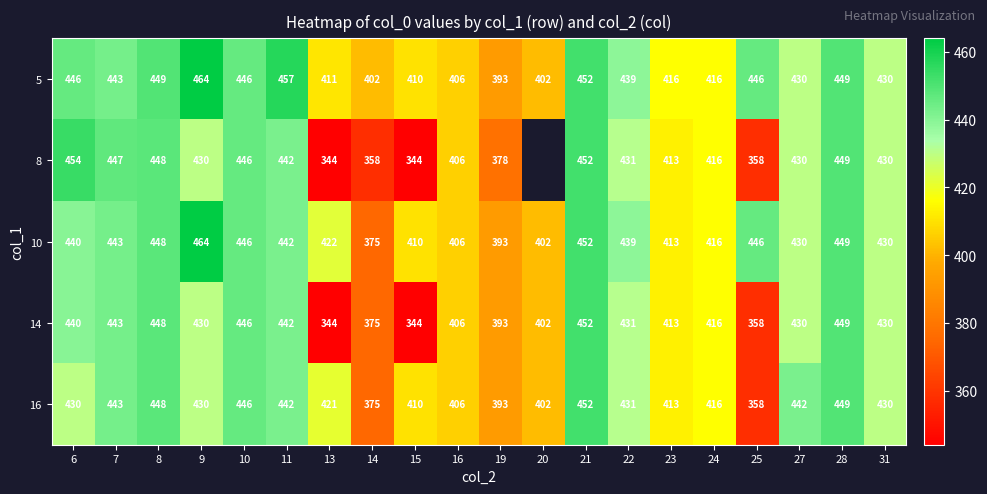

At how many categories does at least one series exceed 364?

20